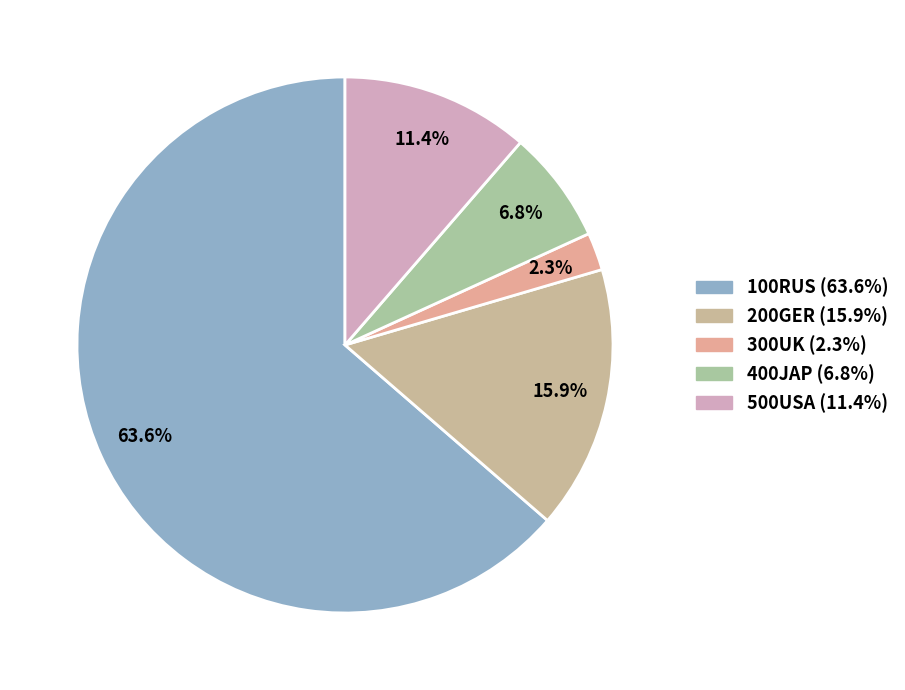

The 400JAP slice represents 1% of the pie. True or false?

False